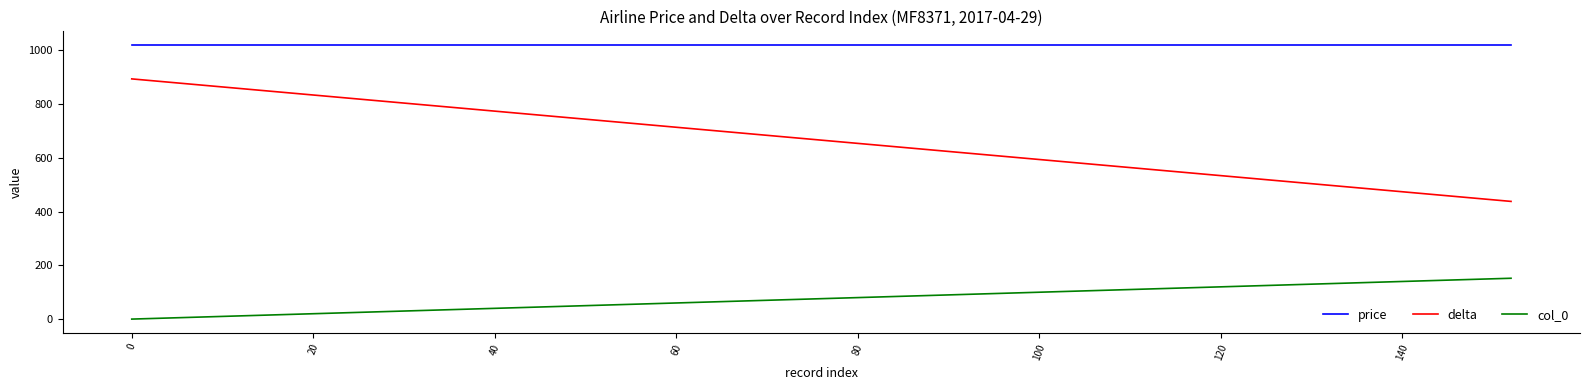

What is the difference between the maximum and minimum values in the delta series?

456